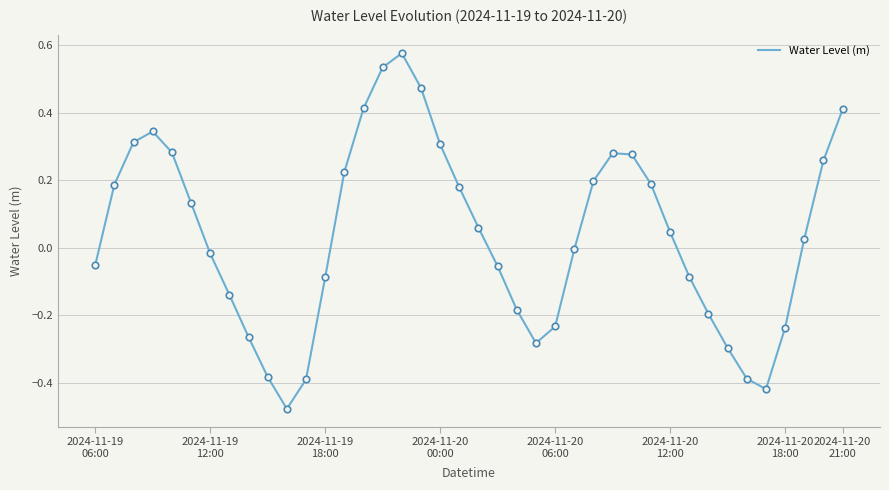

What is the difference between the maximum and minimum values?

1.1